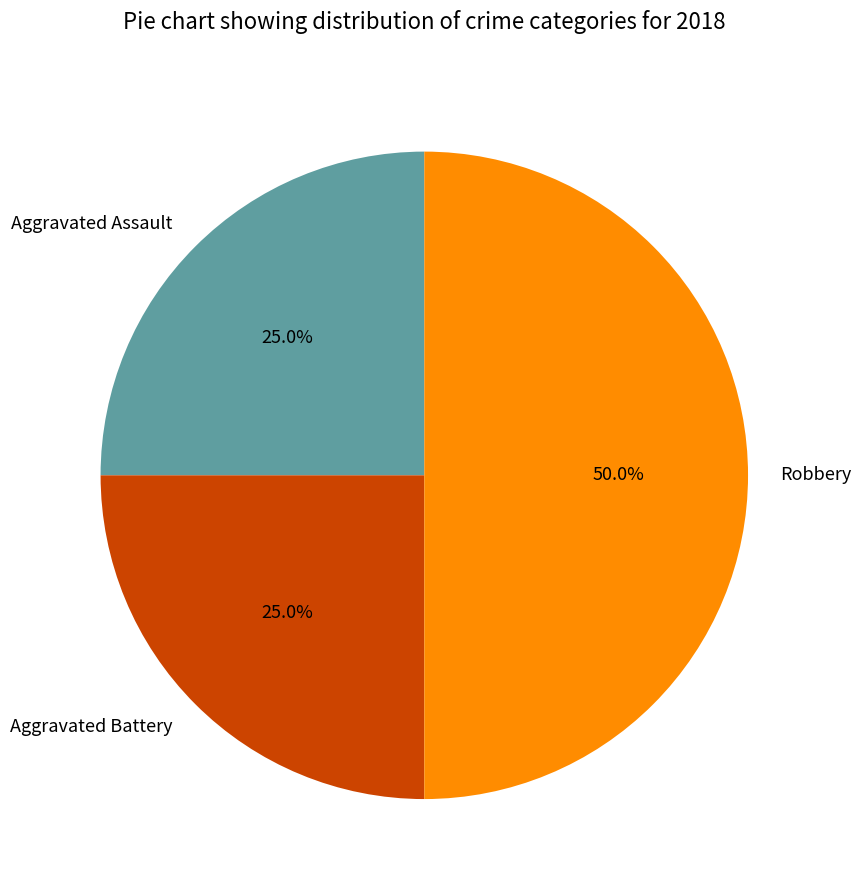

How much of the chart is everything except Robbery?

50.0%